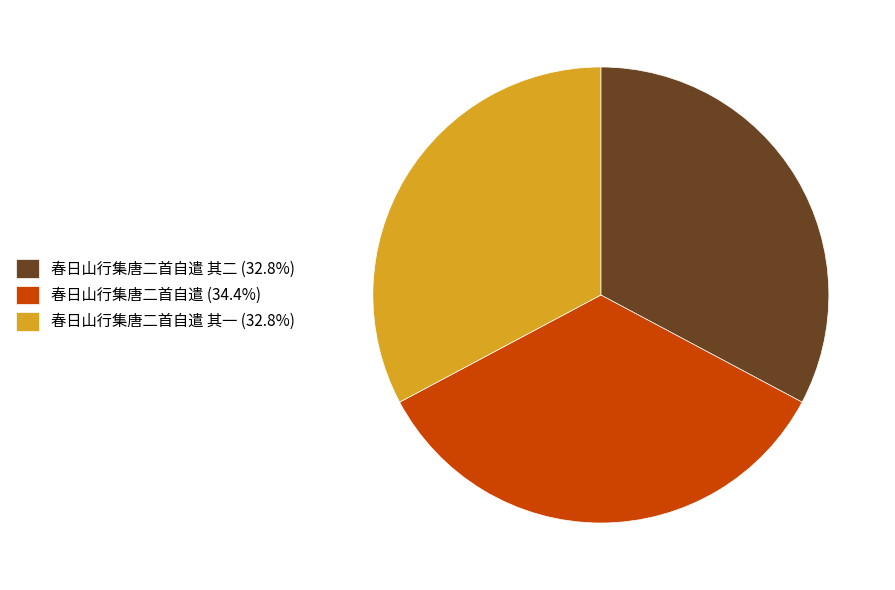

Is there any slice that represents more than half of the pie?

No